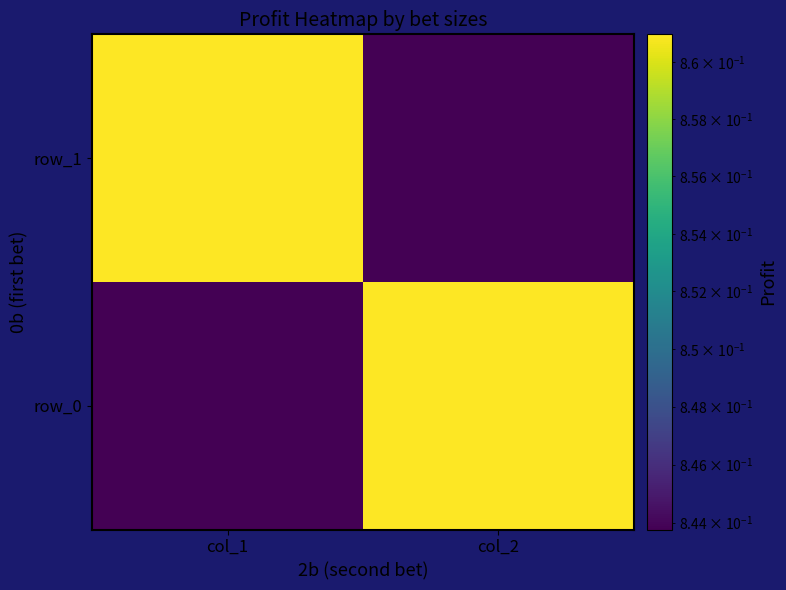

How many row_0 values are between 0 and 1?

2